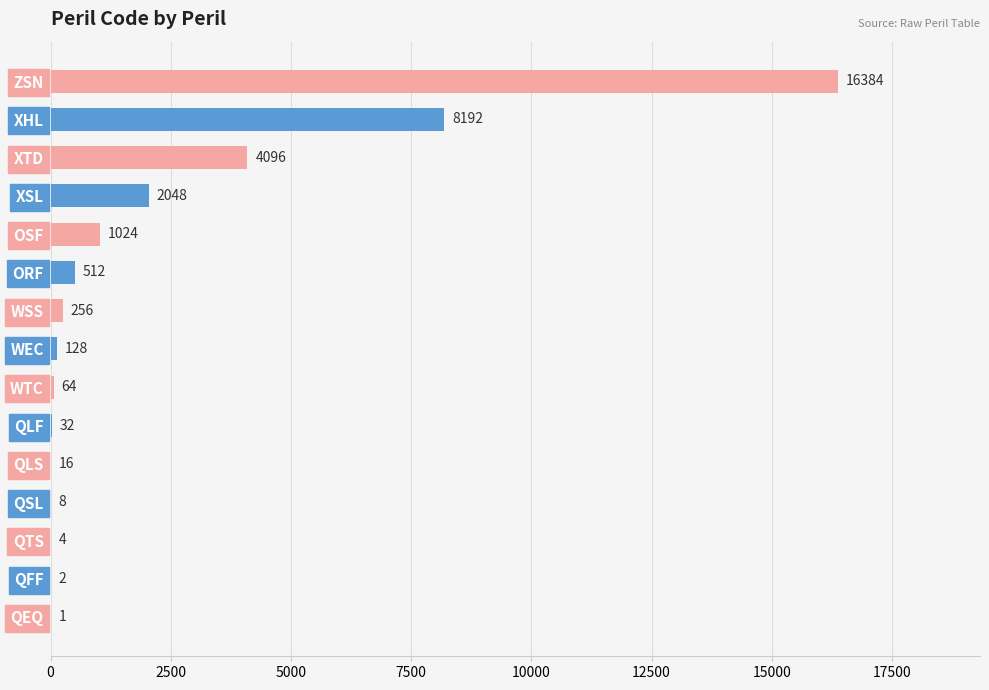

True or false: the data shows 1738 at XHL.

False